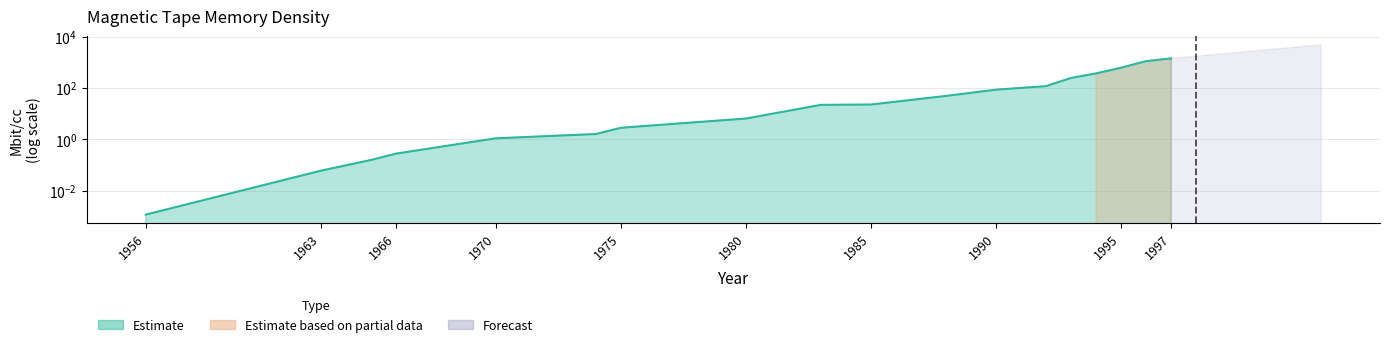

Which label corresponds to the largest value in the chart?

1997